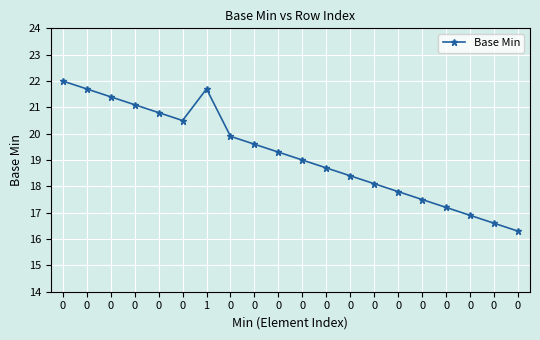

How many lines are shown in the chart?

1